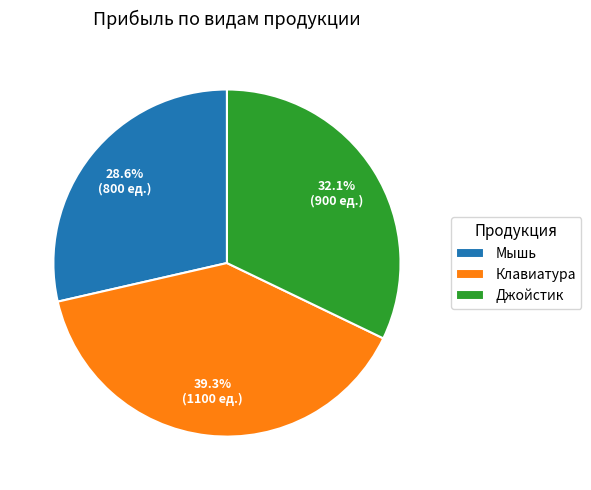

Combined, do Мышь and Клавиатура account for over 50%?

Yes